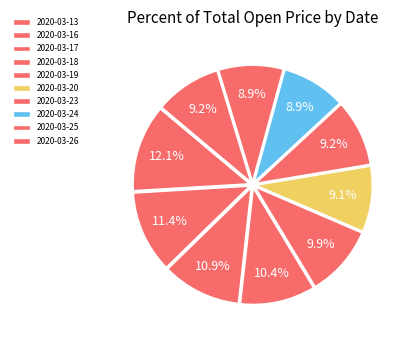

What percentage is the 2020-03-13 slice, to the nearest percent?

12%